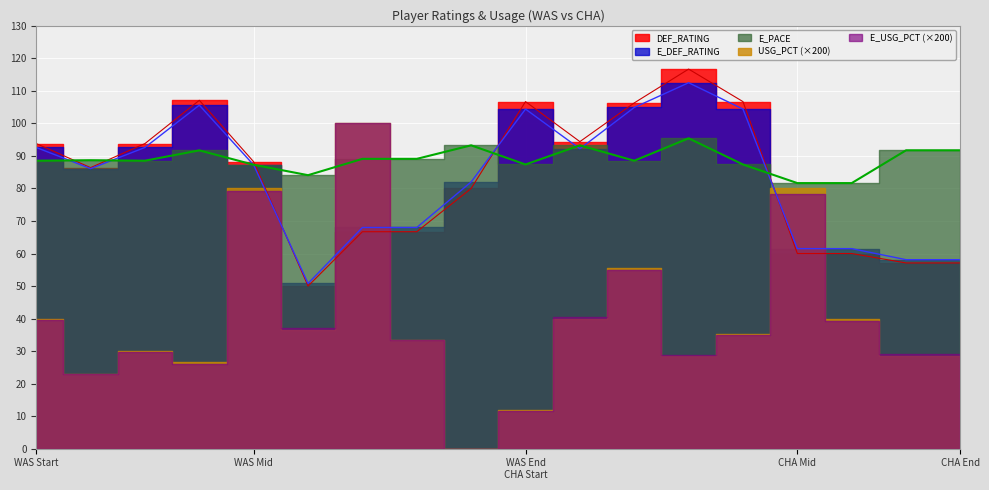

Reading left to right, transcribe all the data shown in this chart.

E_DEF_RATING: 92.6	86.1	92.6	105.6	87.2	50.8	68.0	68.0	82.0	104.4	92.2	104.9	112.5	104.4	61.5	61.5	58.1	58.1
DEF_RATING: 93.8	86.4	93.8	107.1	88.2	50.0	66.7	66.7	80.0	106.7	94.4	106.3	116.7	106.7	60.0	60.0	57.1	57.1
E_PACE: 88.5	88.7	88.5	91.7	87.3	84.1	89.1	89.1	93.3	87.4	93.2	88.5	95.4	87.4	81.7	81.7	91.7	91.7